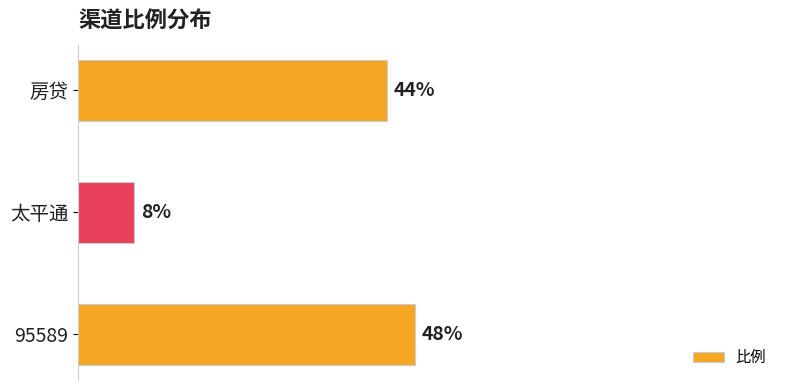

Are the bars horizontal?

Yes